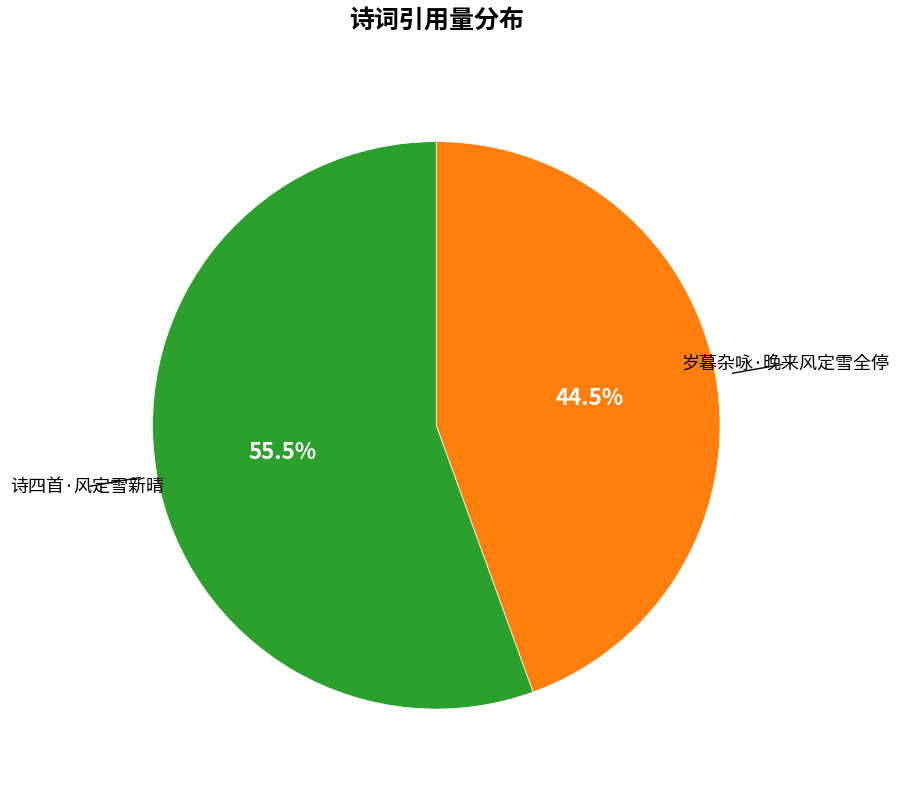

To the nearest percent, what is the average slice percentage?

50%